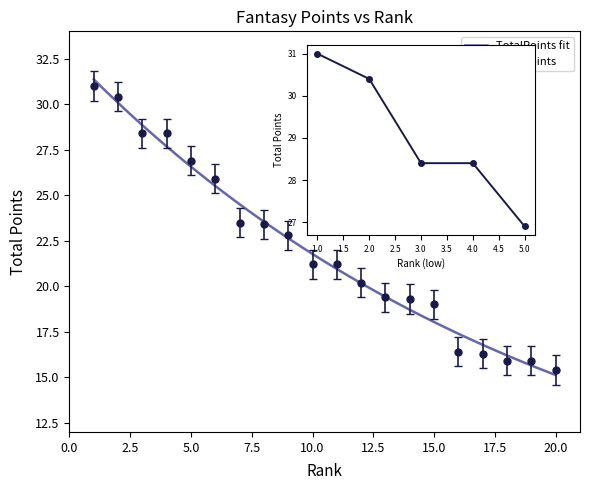

List the labels in order of value, largest first.

1, 2, 3, 4, 5, 6, 7, 8, 9, 10, 11, 12, 13, 14, 15, 16, 17, 18, 19, 20